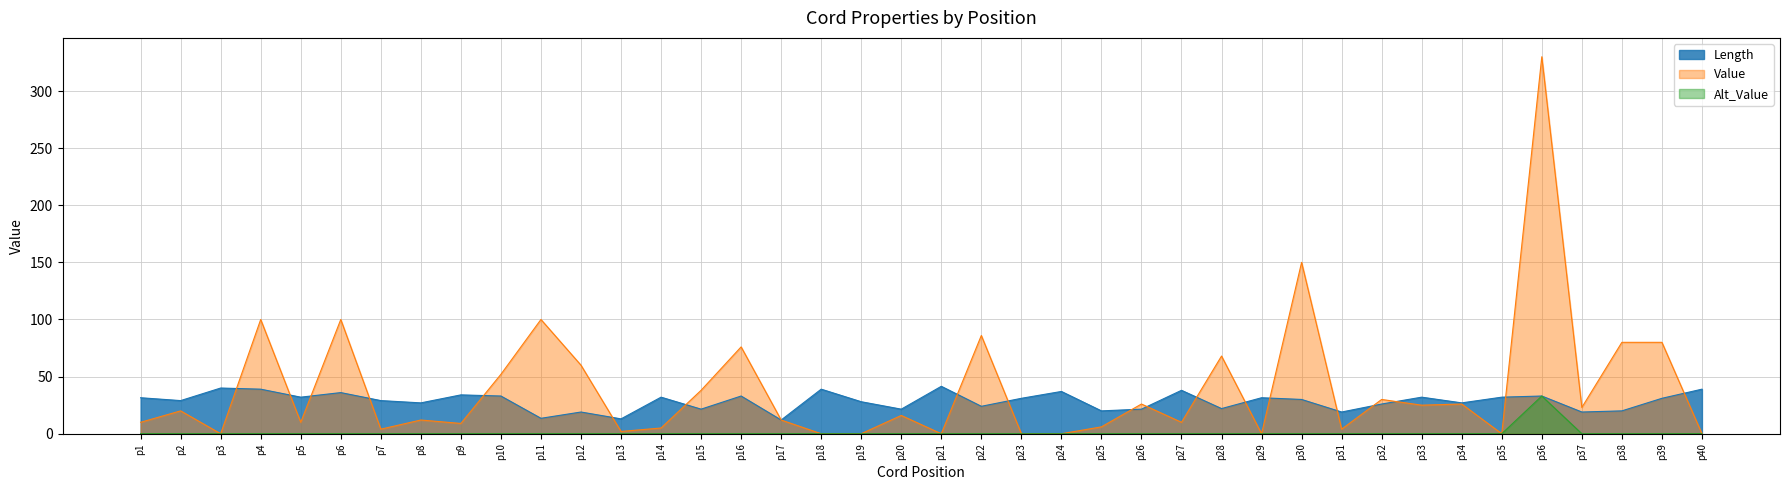

True or false: Value and Alt_Value intersect in this chart.

False